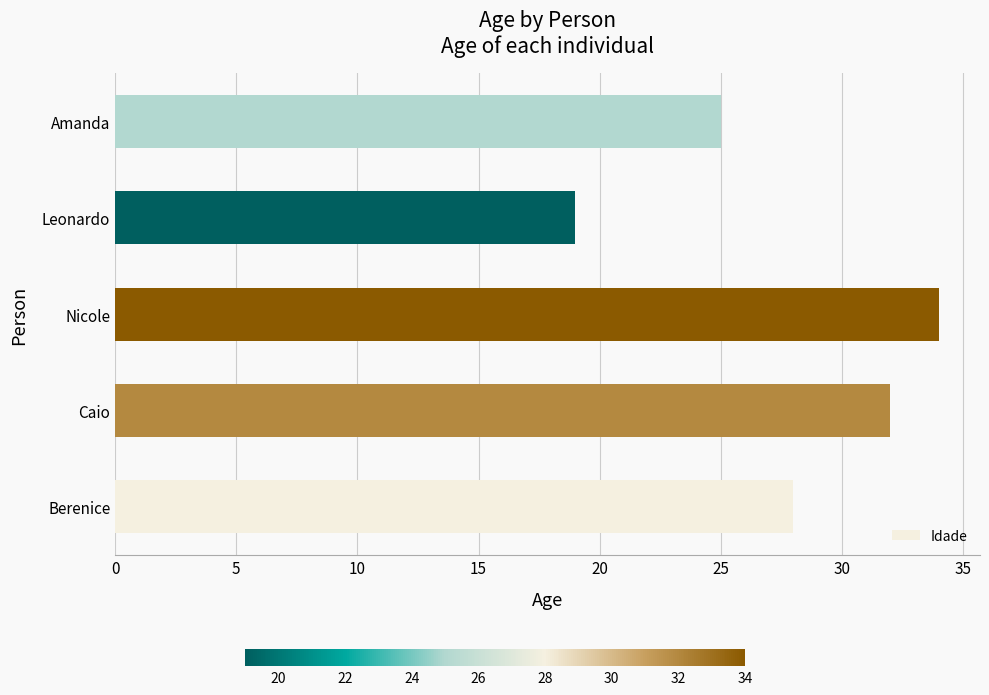

Reading bottom to top, what are all the values shown in this chart?

Berenice=28	Caio=32	Nicole=34	Leonardo=19	Amanda=25